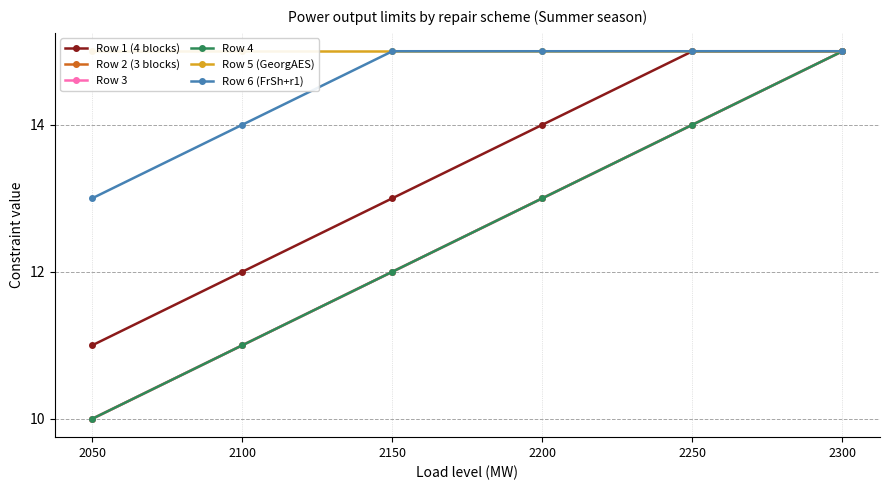

Which series changed the most between 2200 and 2300?

Row 2 (3 blocks)